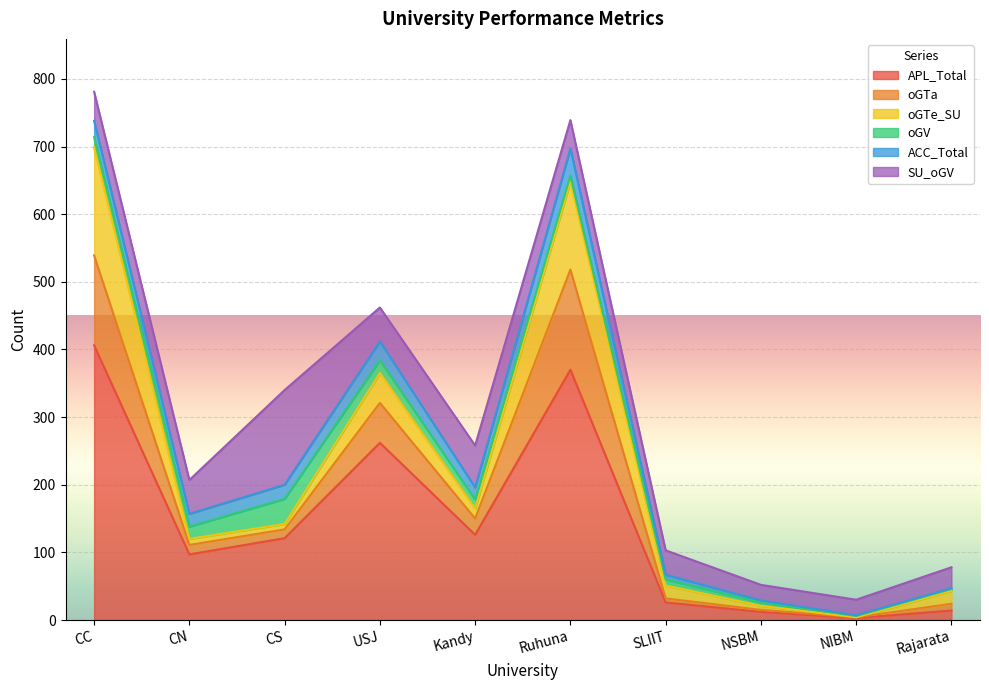

What is the minimum value for oGTa?

1